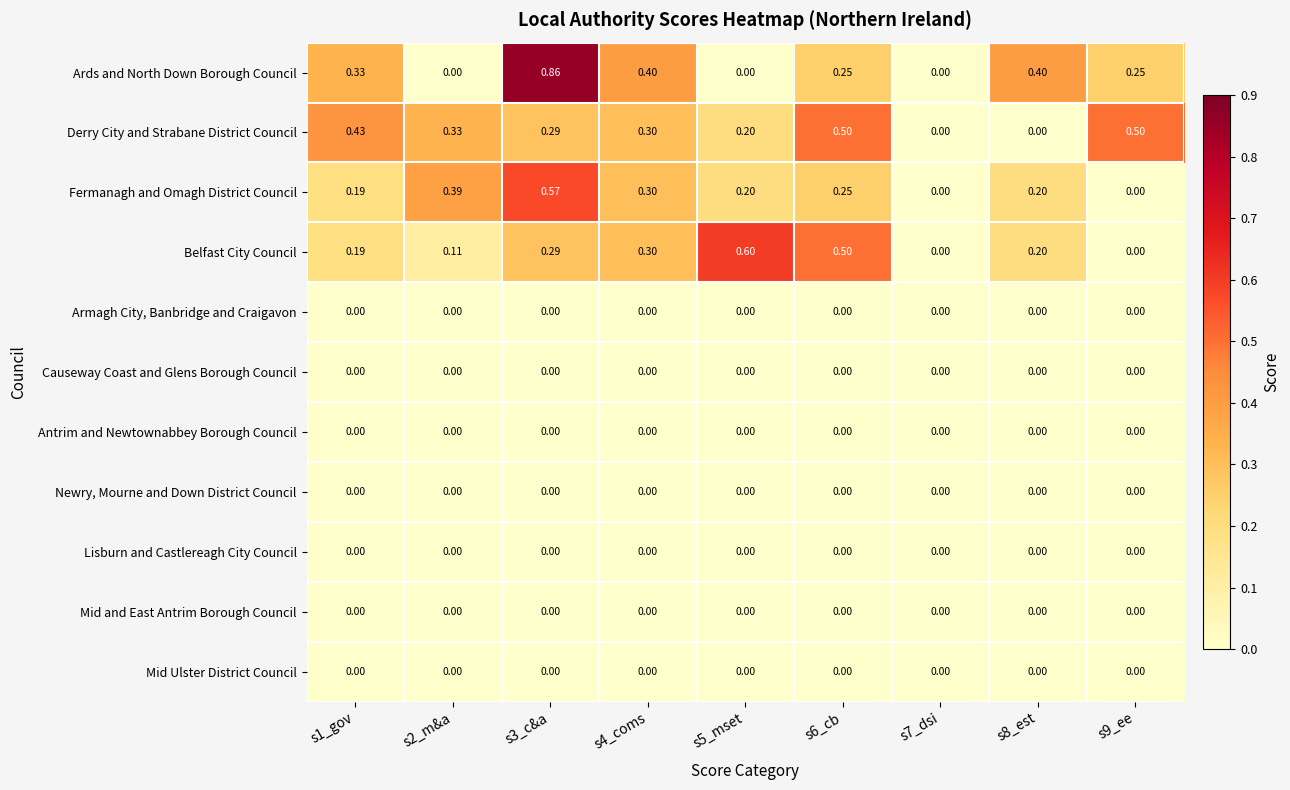

Which series has the largest range (max minus min)?

Ards and North Down Borough Council